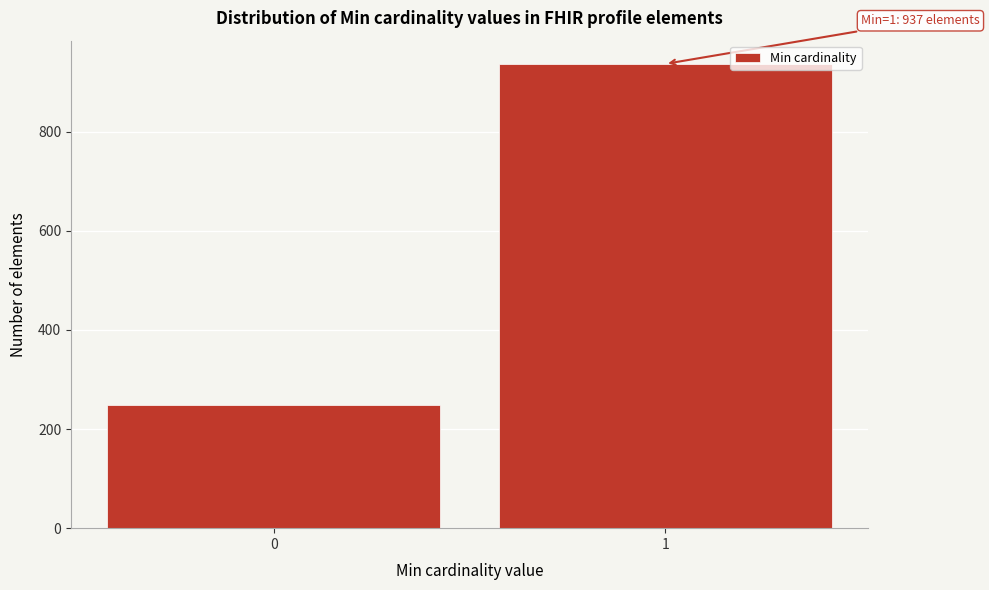

Reading left to right, extract all data points from this chart.

0=249	1=937